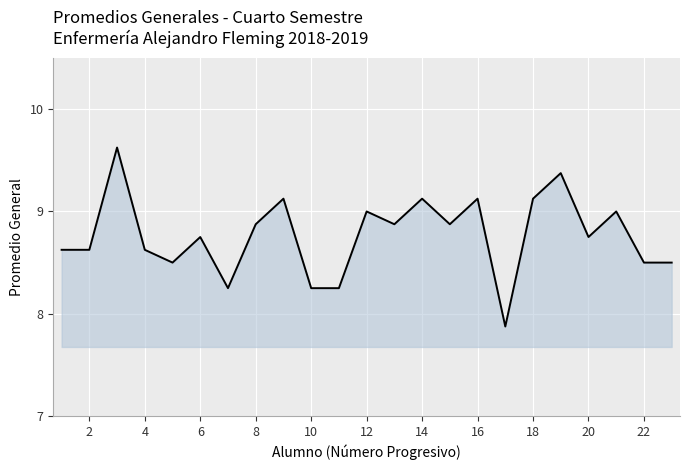

What is the maximum value shown in the chart?

9.6